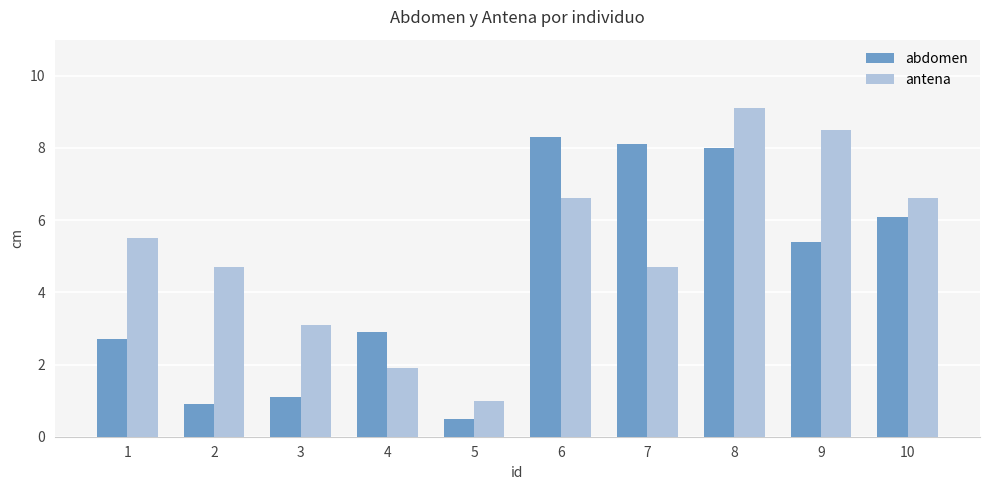

At which label does antena reach its minimum?

5